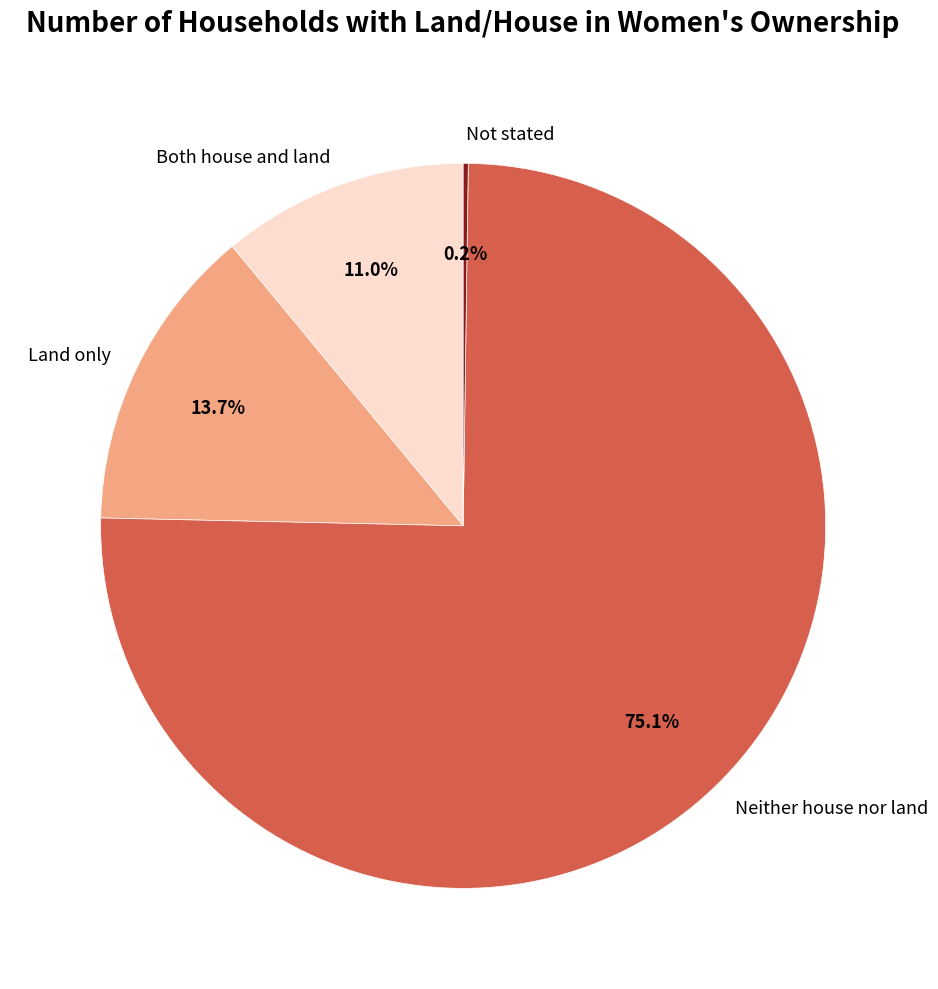

What percentage do Neither house nor land and Both house and land together represent?

86.1%